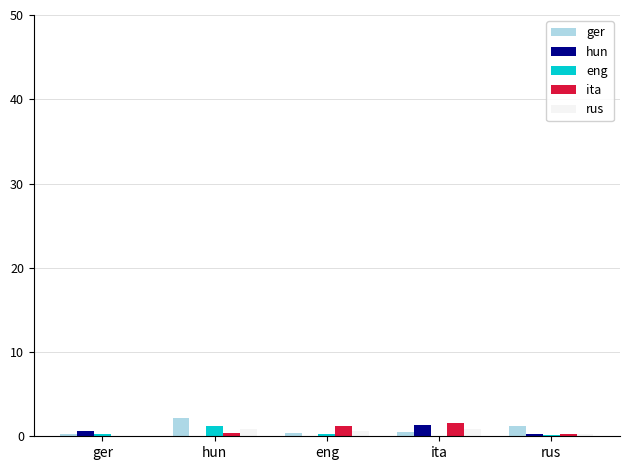

Count the number of data series in this chart.

5